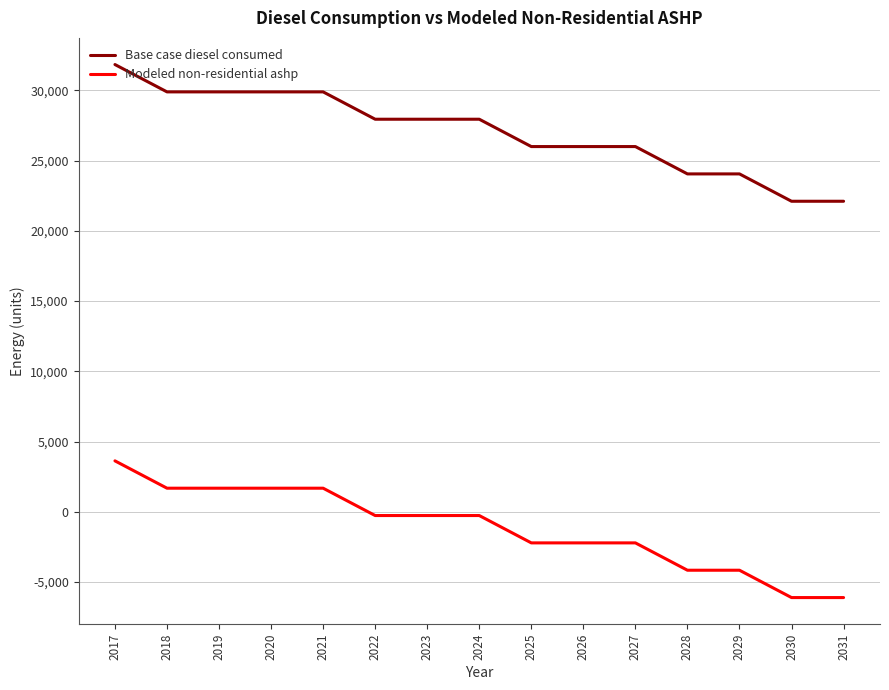

At 2020, list the series in order from smallest to largest.

Modeled non-residential ashp, Base case diesel consumed